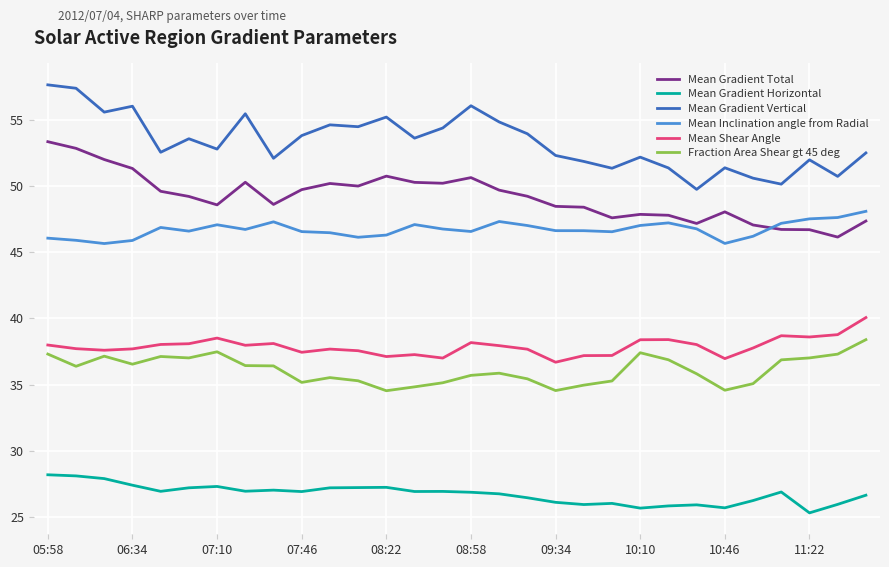

Rank the series by their maximum value, from highest to lowest.

Mean Gradient Vertical, Mean Gradient Total, Mean Inclination angle from Radial, Mean Shear Angle, Fraction Area Shear gt 45 deg, Mean Gradient Horizontal